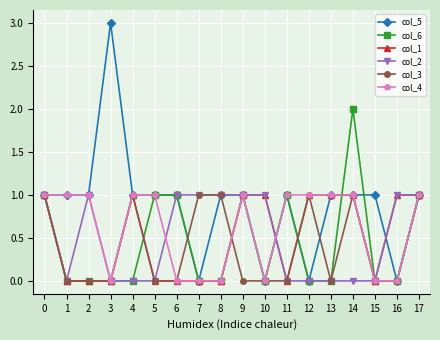

Which label corresponds to the largest value in the chart?

3